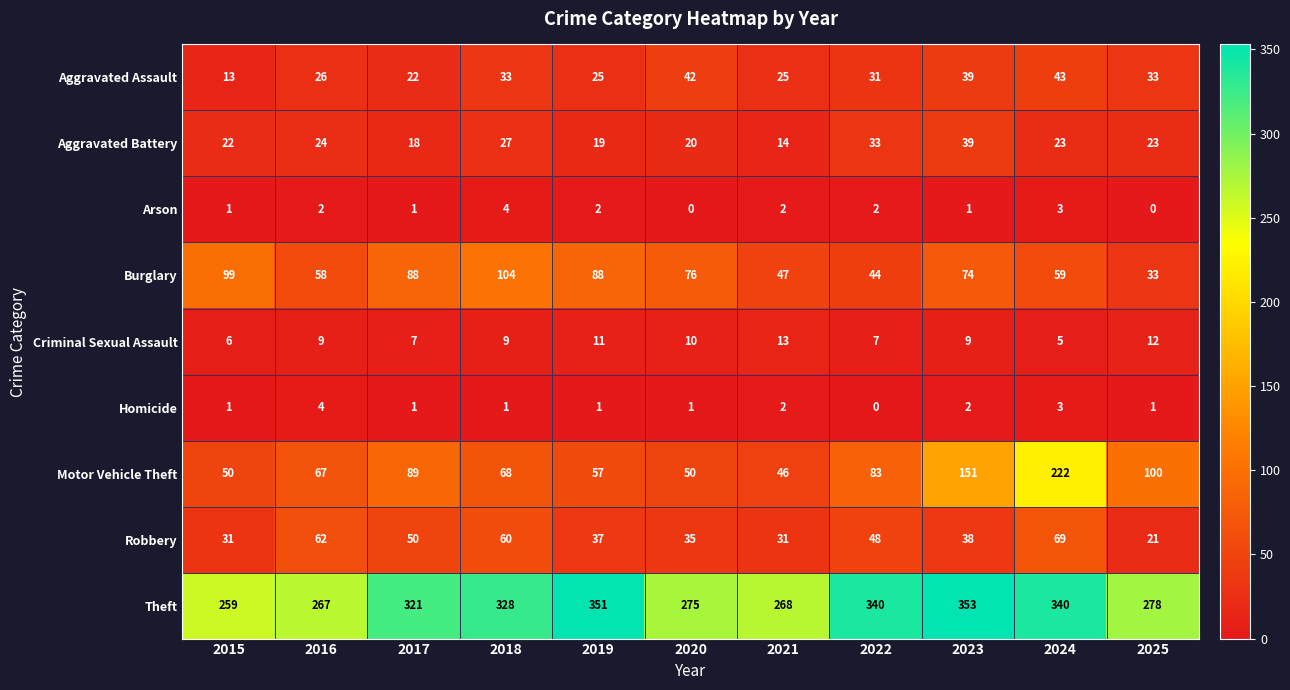

Is it true that Burglary equals 58 at 2016?

True